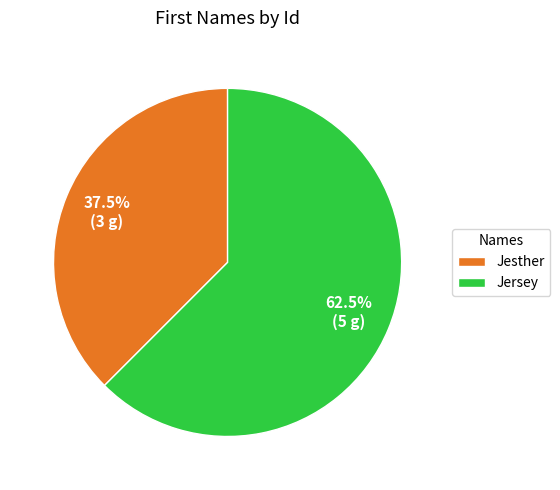

To the nearest percent, what is the difference between the largest and smallest slice percentages?

25%